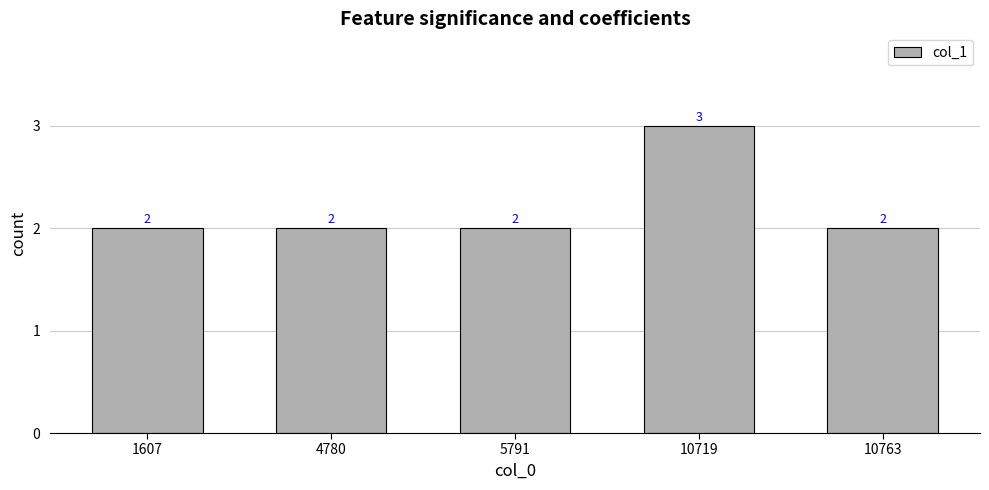

What is the smallest value displayed?

2